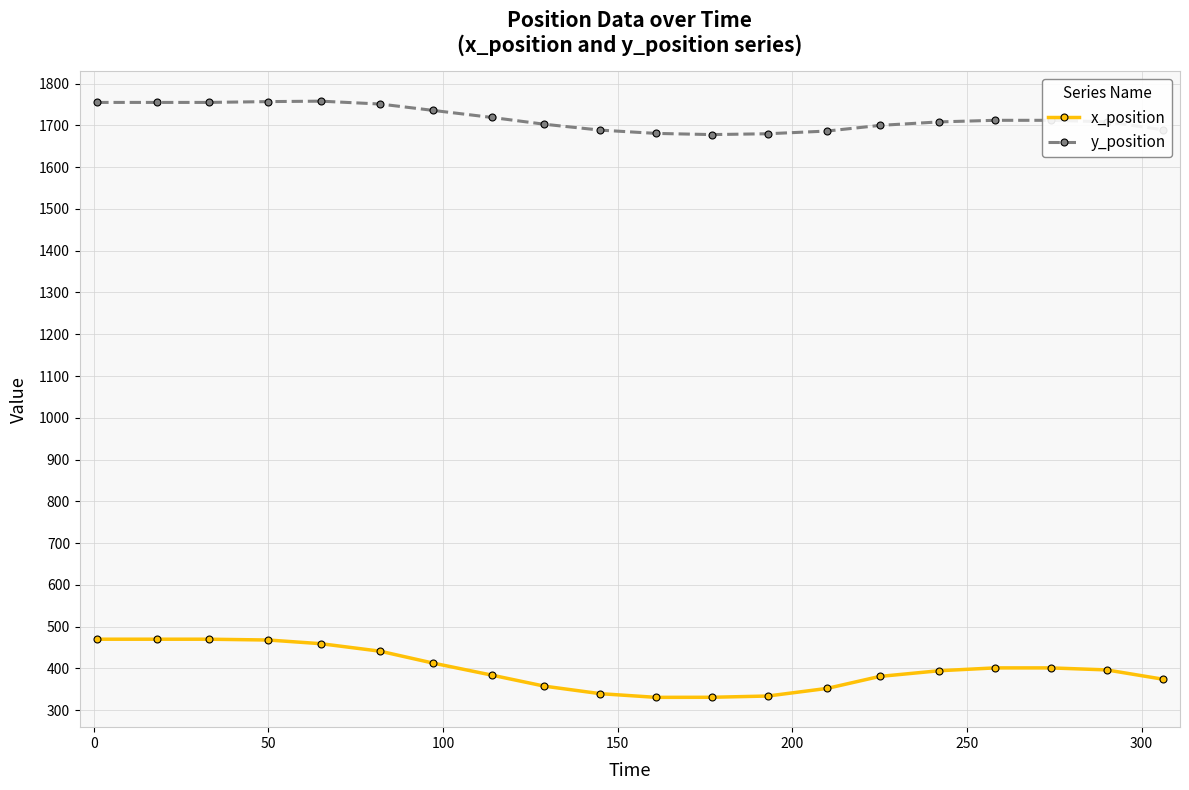

List the series in order of their overall mean, highest first.

y_position, x_position